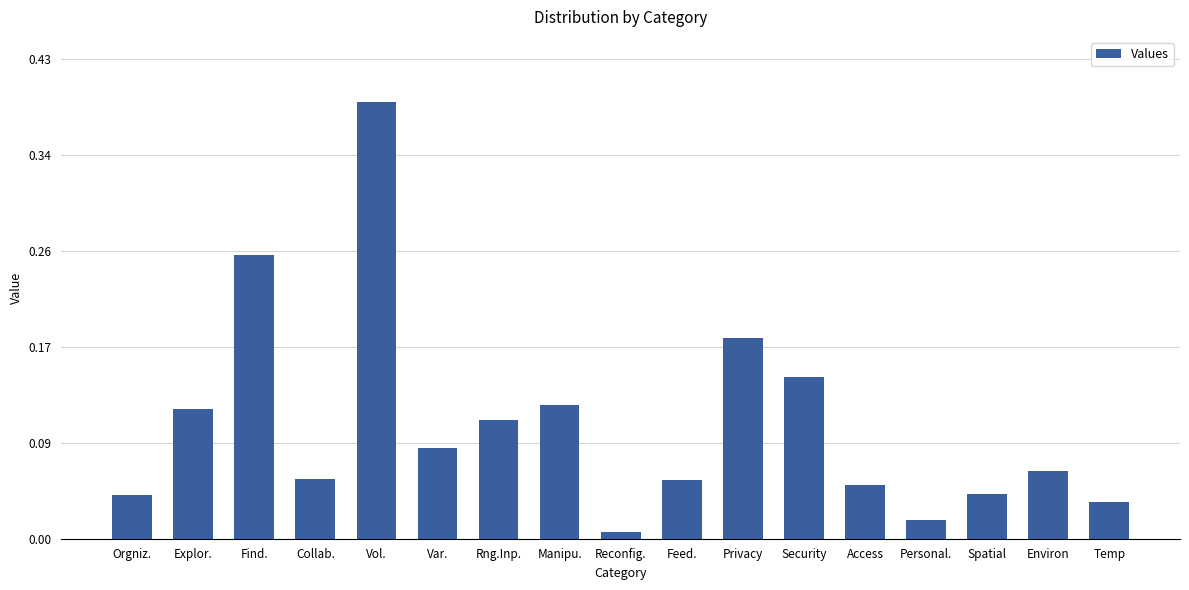

At which category does the chart reach its peak across all series?

Vol.